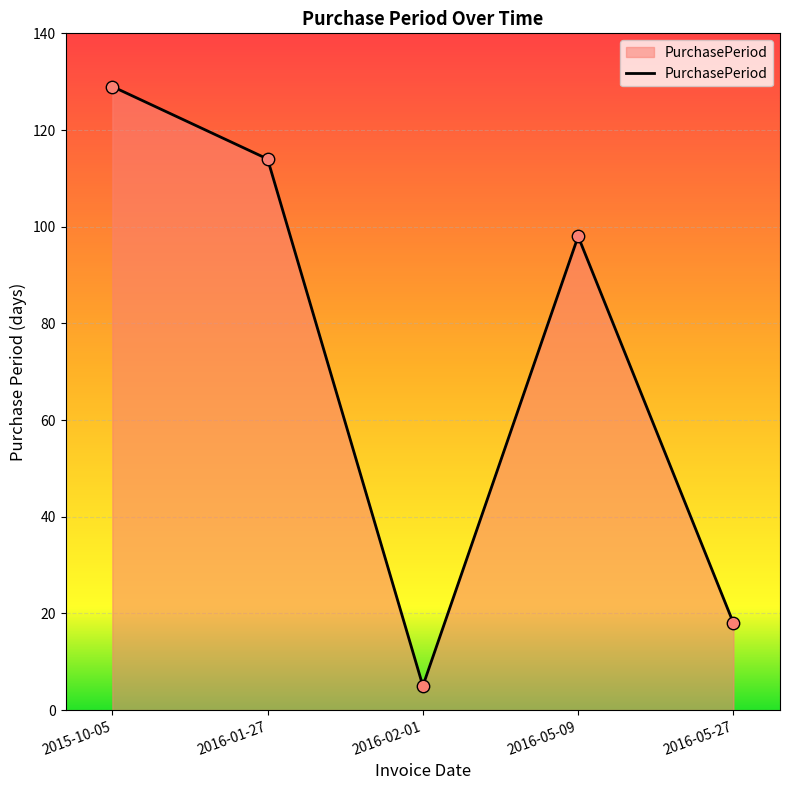

What is the change in value from 2015-10-05 to 2016-02-01?

-124